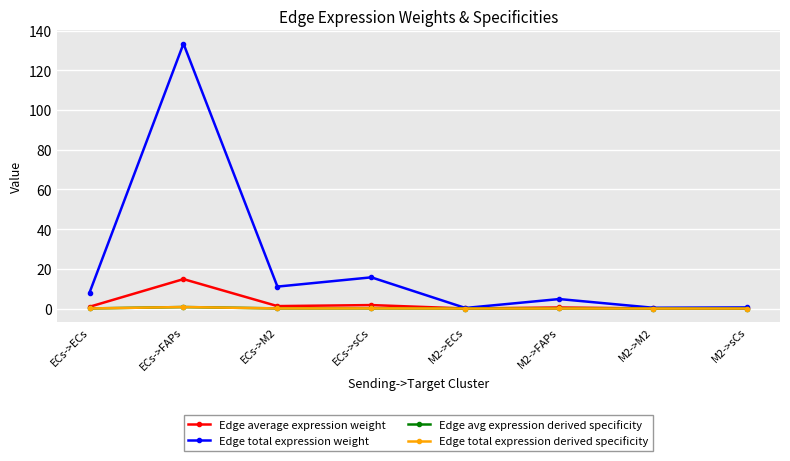

What is the label of the 8th point from the left?

M2->sCs